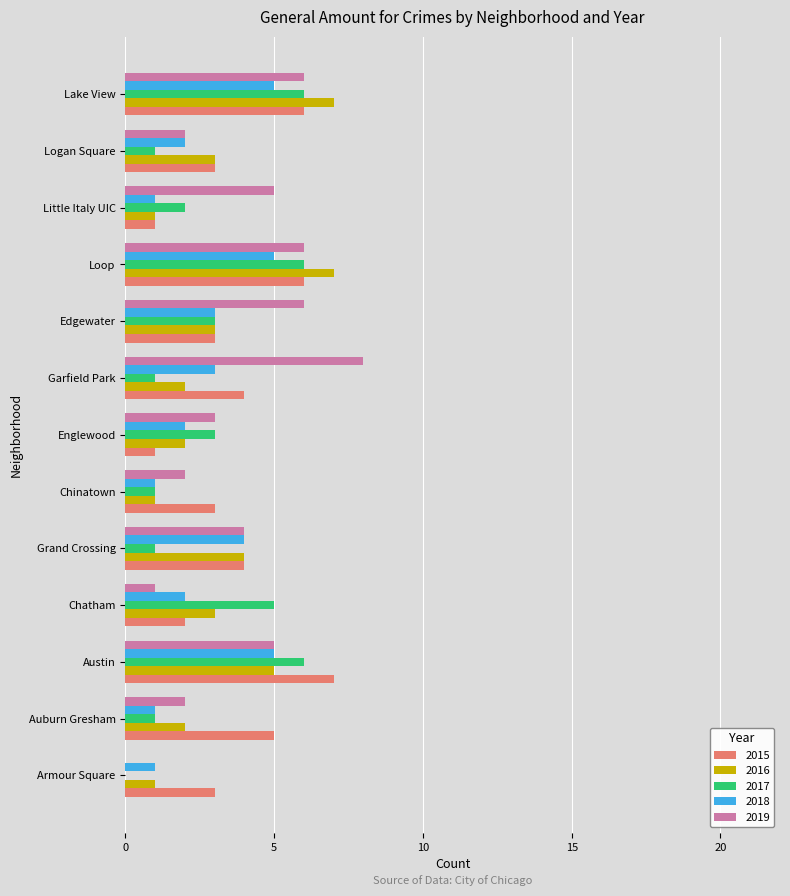

True or false: 2017 has a value of 1 at Grand Crossing.

True